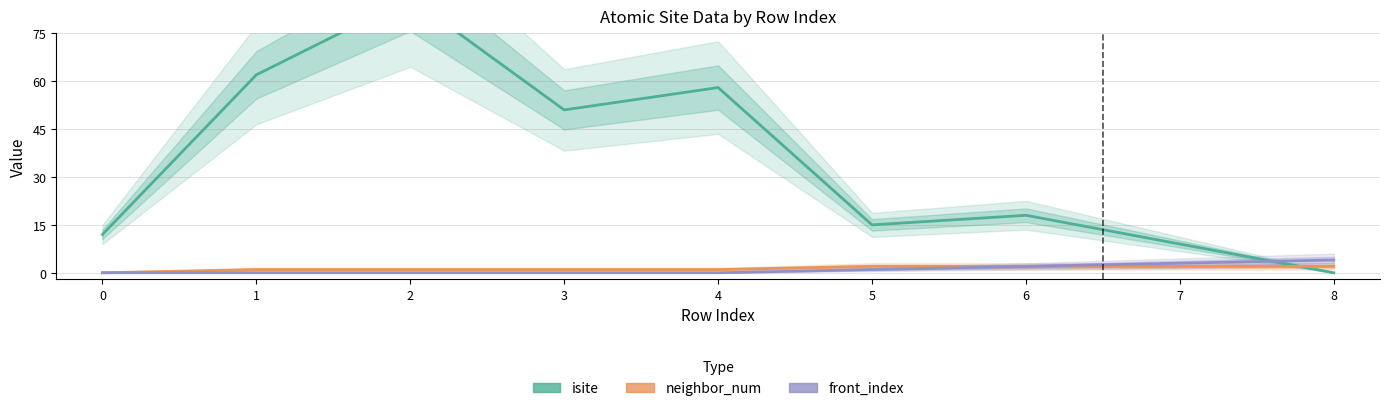

What is the difference between the second highest and minimum values in the isite series?

62